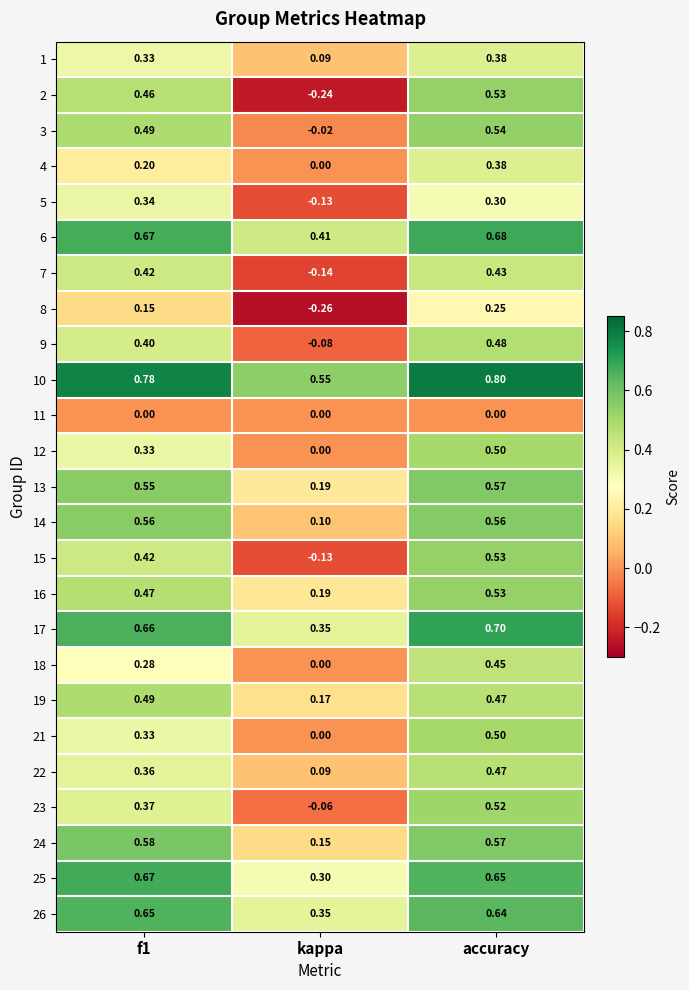

At which label is 5 closest to 0?

kappa